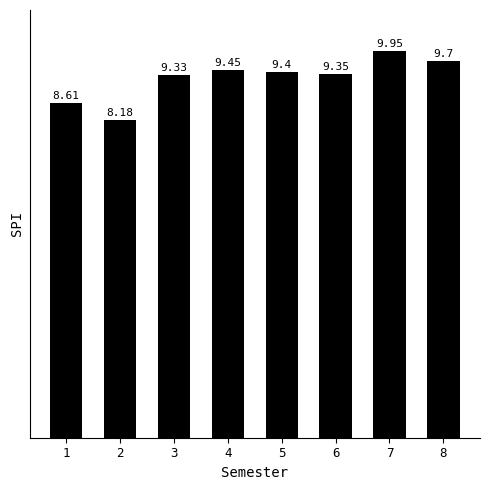

At which label is the value closest to 9?

3